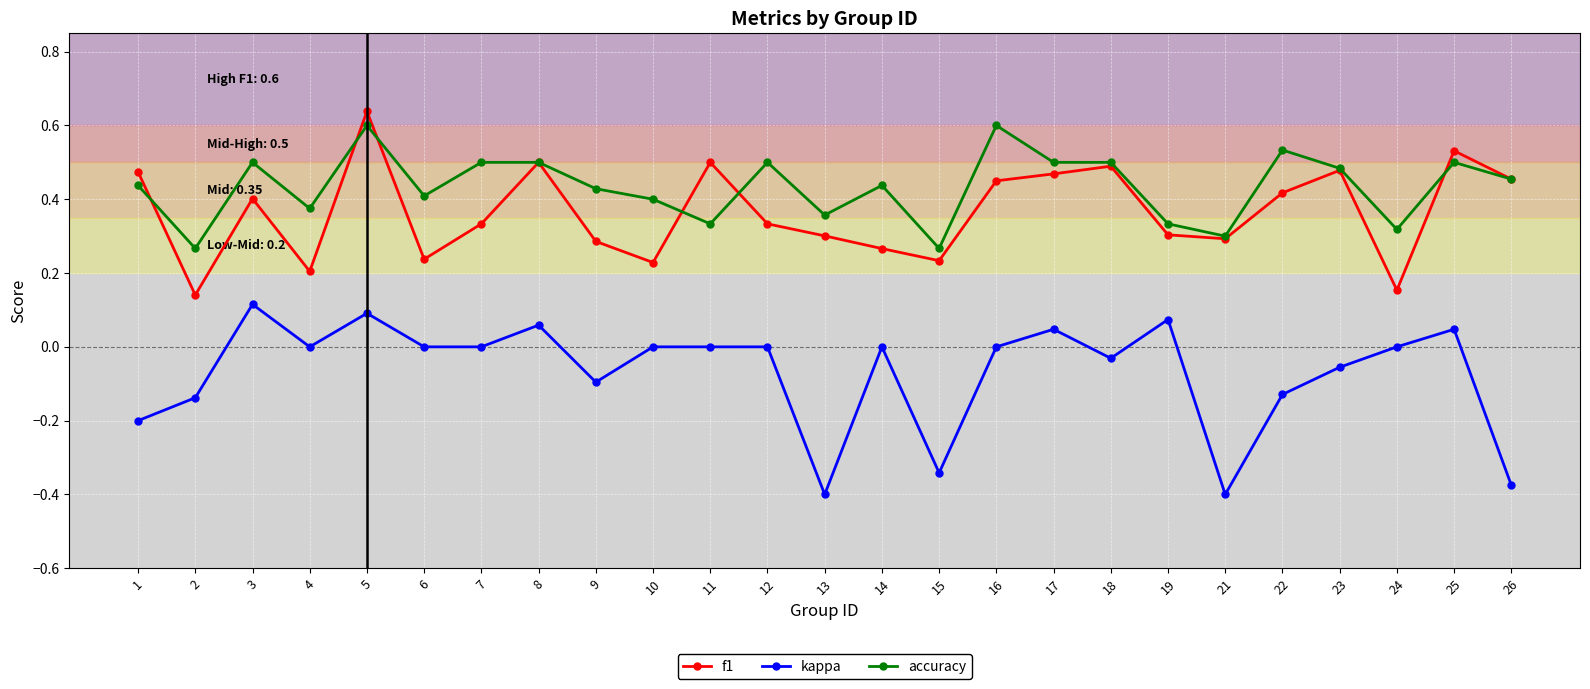

Does the chart have visible grid lines?

Yes